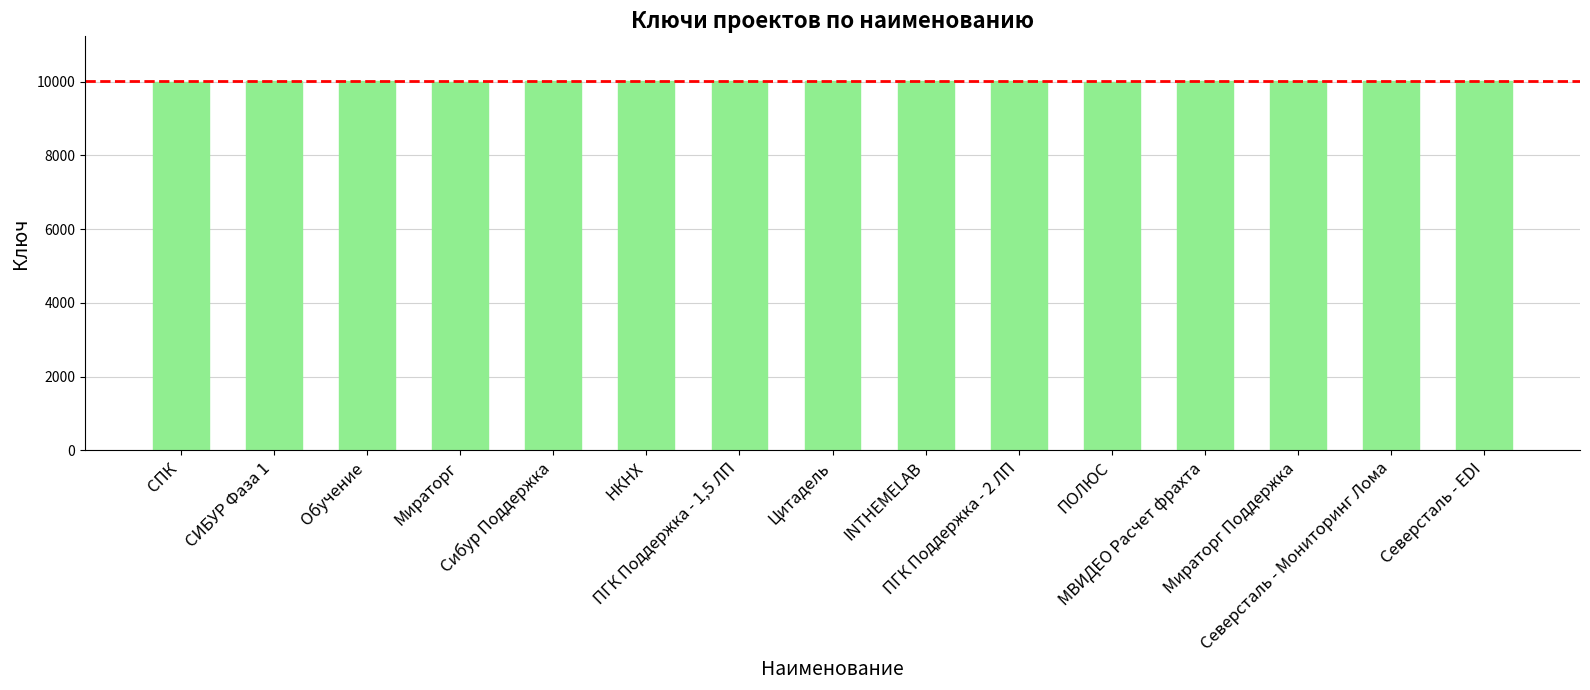

What is the value of the 15th bar from the left?

10028